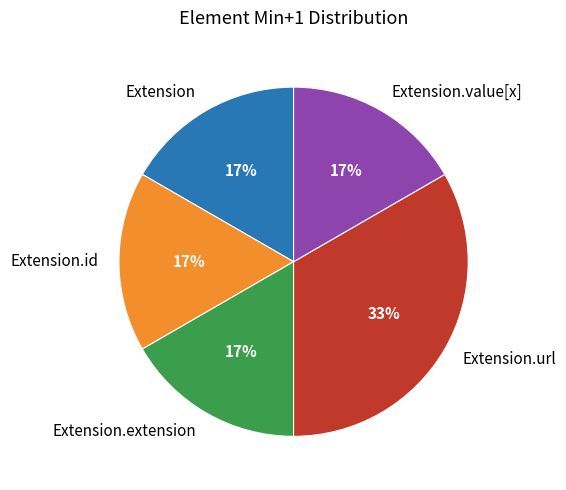

Count the number of slices in the pie.

5